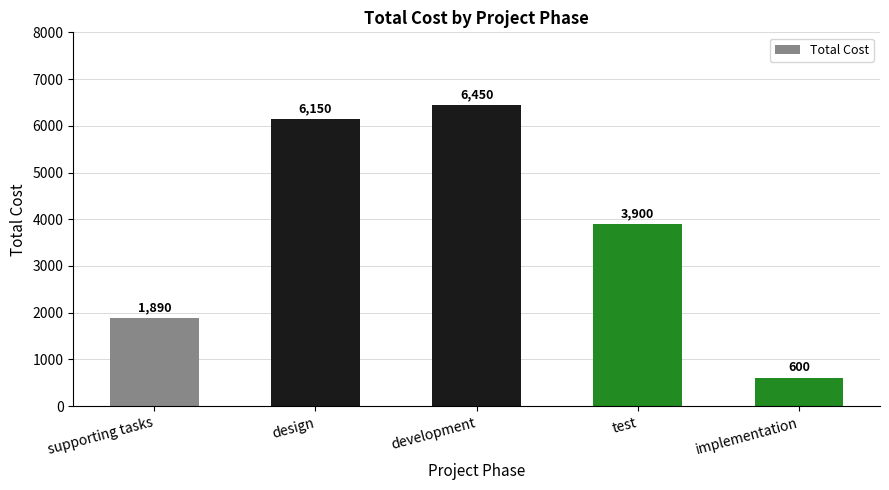

How many bars are there in total?

5